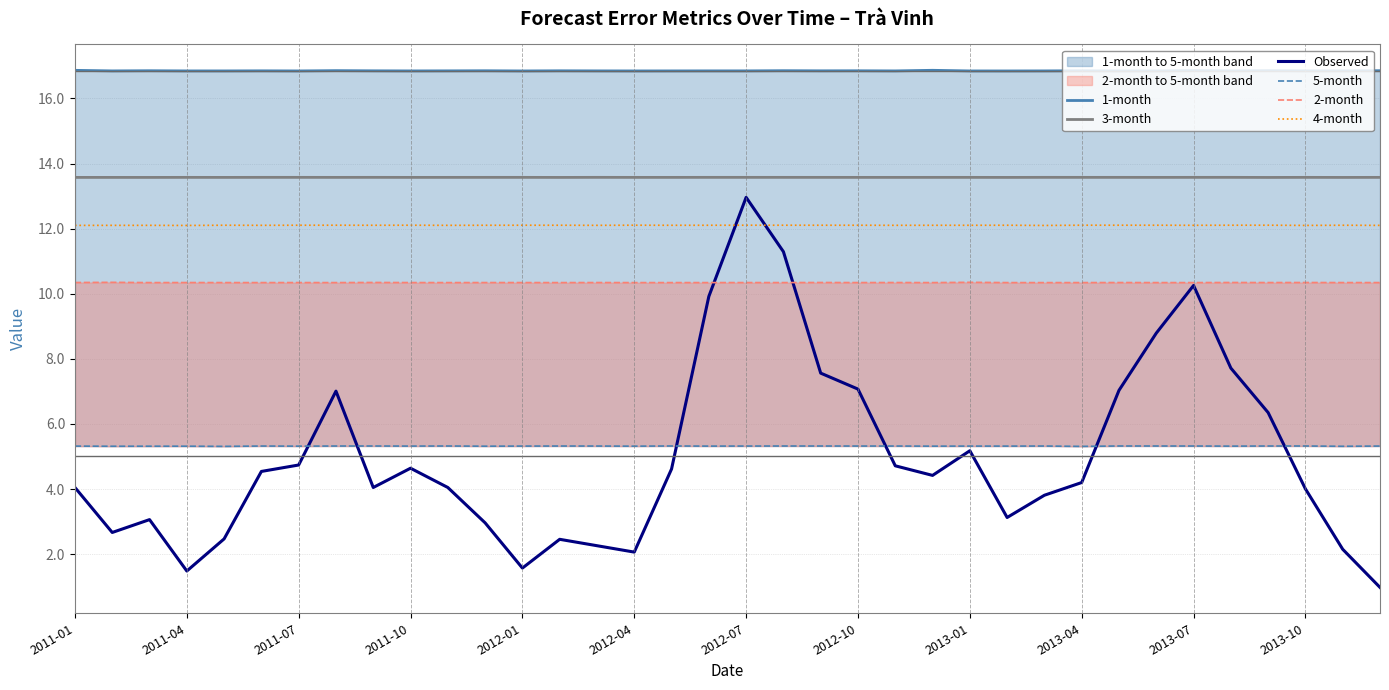

What is the value of the Observed point at the 11th from the left?

4.0